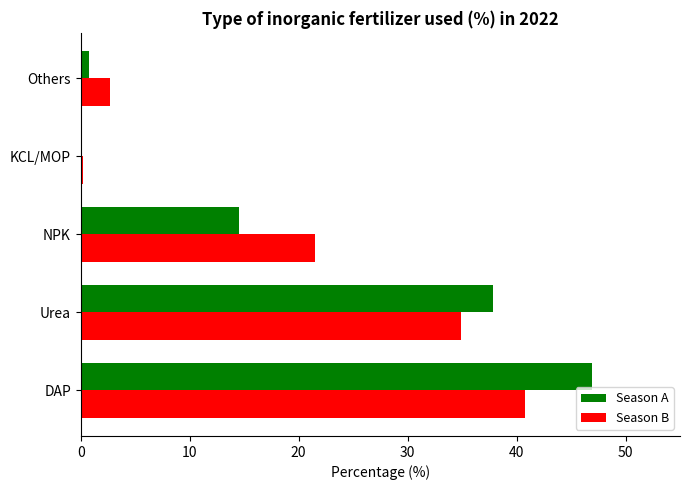

What is the total value across all series at NPK?

36.0